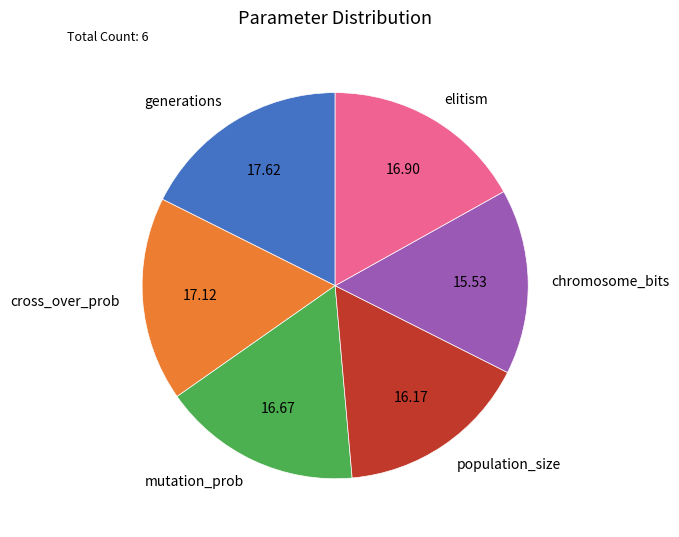

Is generations the majority of the pie?

No